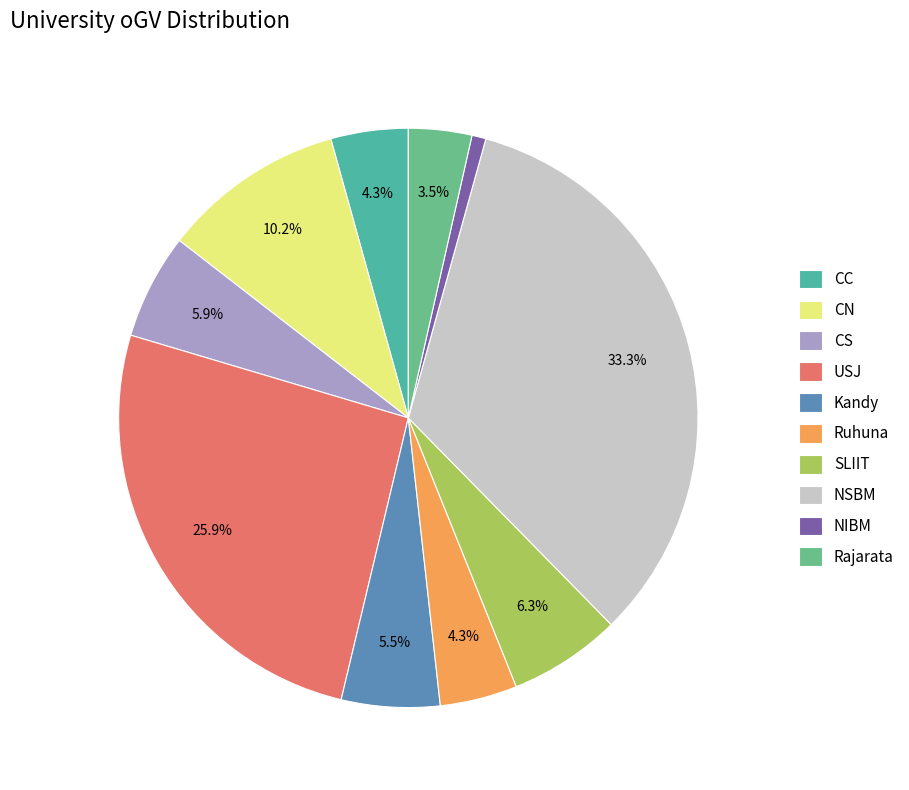

Which has a higher value, Ruhuna or CS?

CS